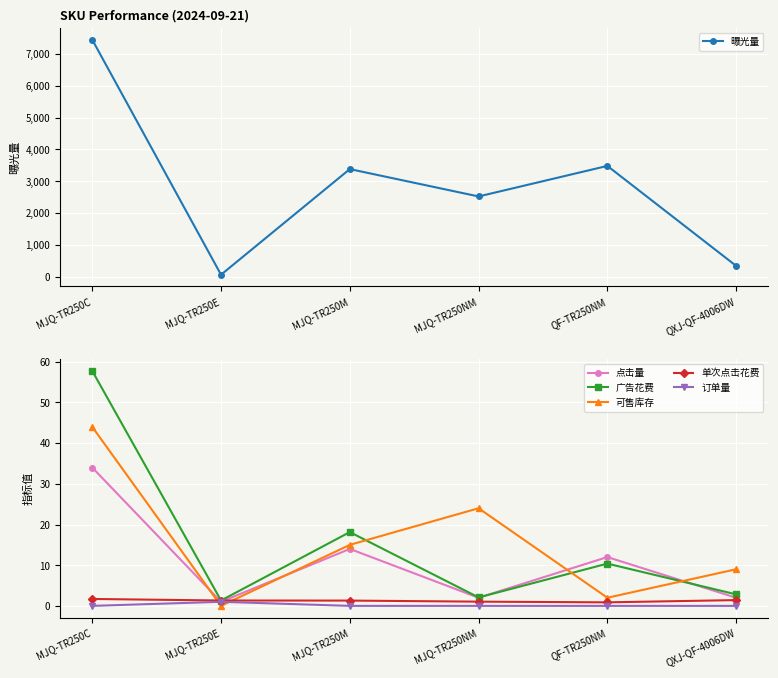

True or false: 曝光量 has a value of 3484.0 at QF-TR250NM.

True